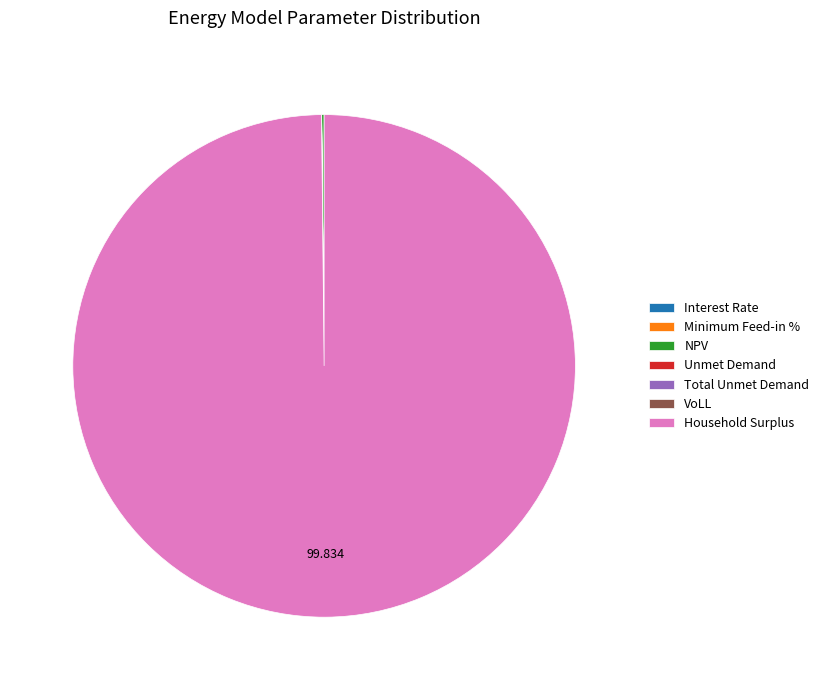

Is there any slice that represents more than half of the pie?

Yes